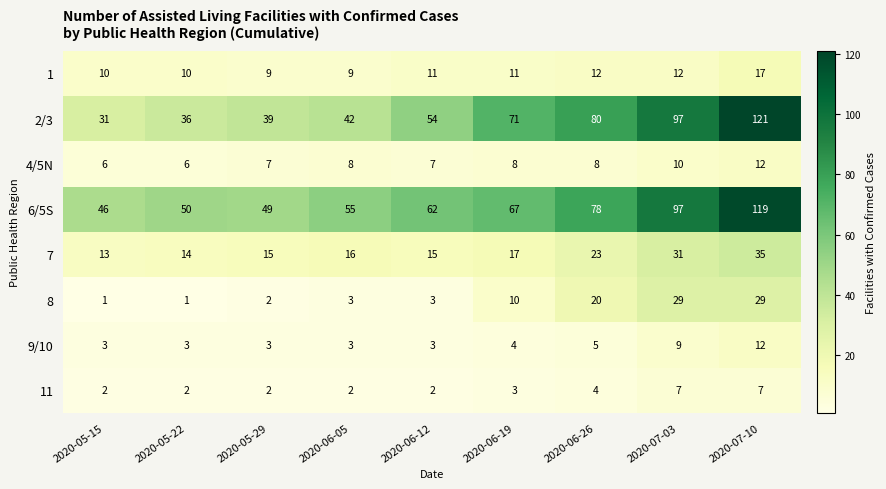

Where is 7 nearest to the value 24?

2020-06-26